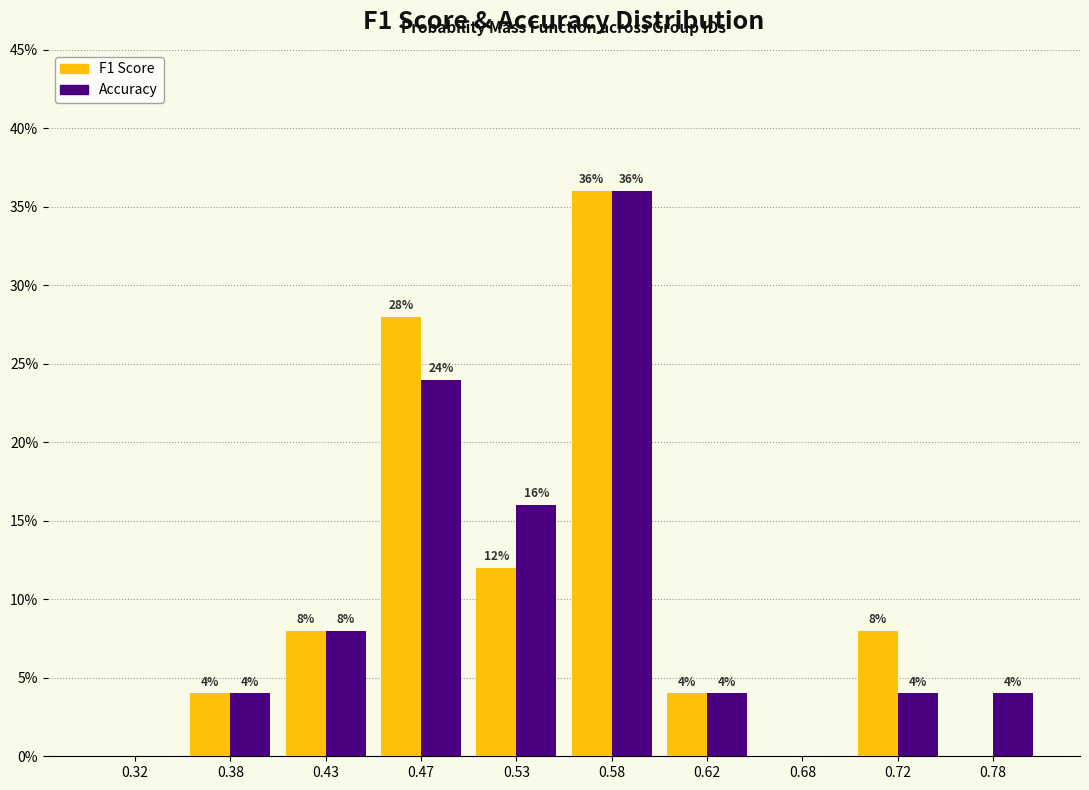

In the F1 Score series, which range on the x-axis has the tallest bar?

0.55 to 0.60